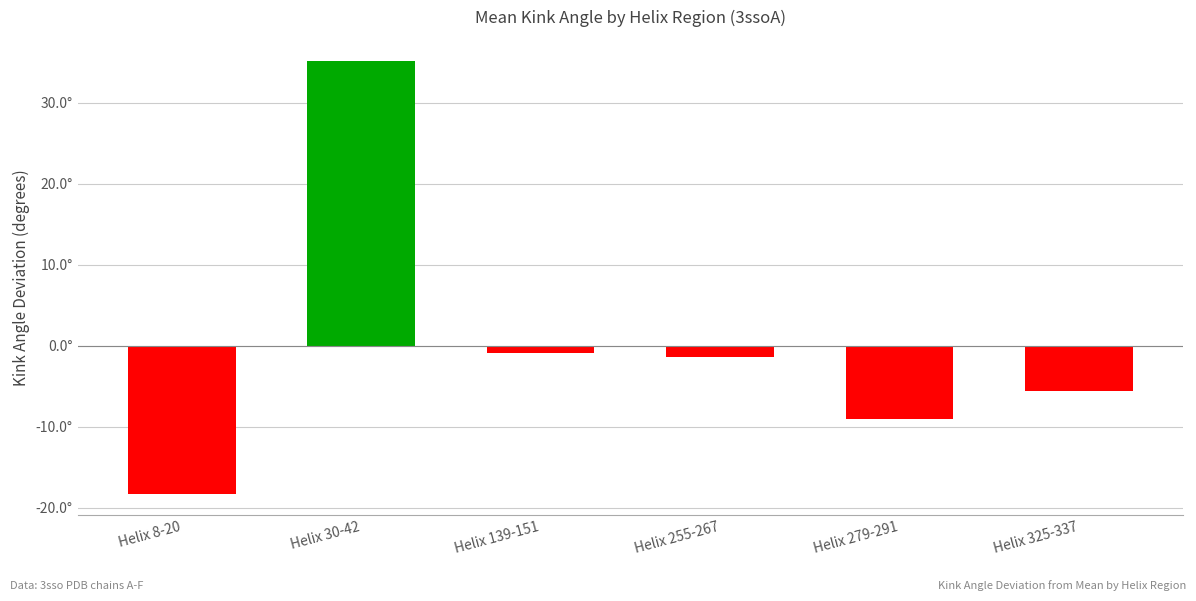

Does the chart contain any negative values?

Yes